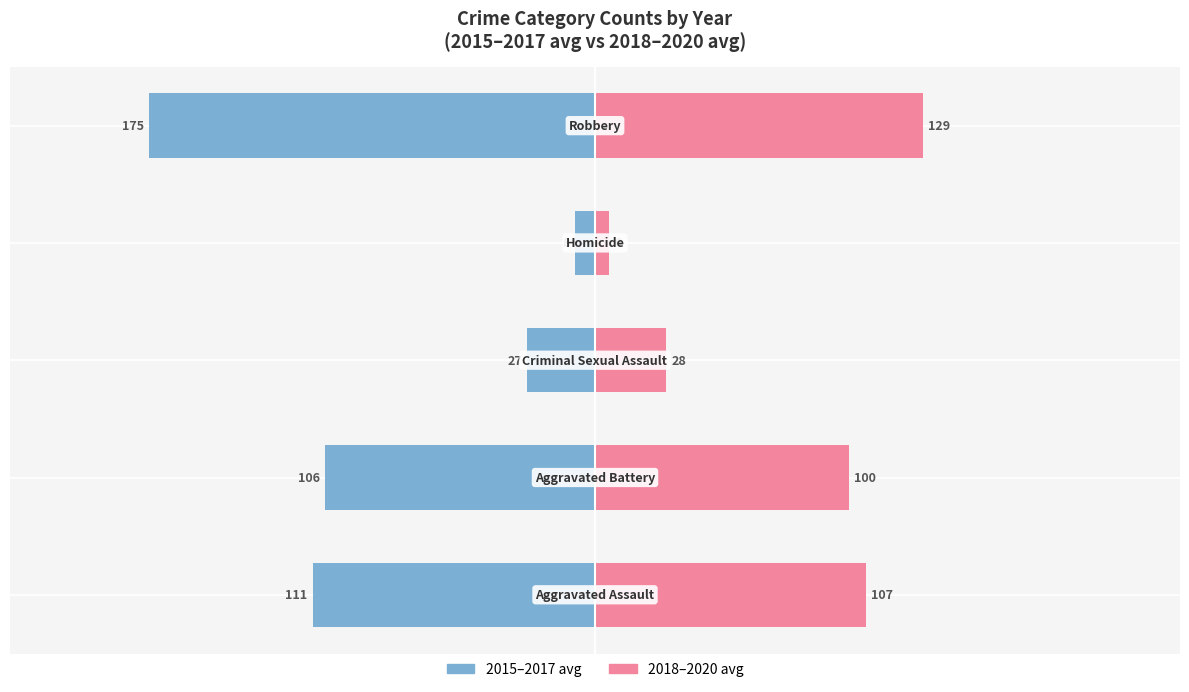

What are all the series names shown in the legend?

2015–2017 avg, 2018–2020 avg